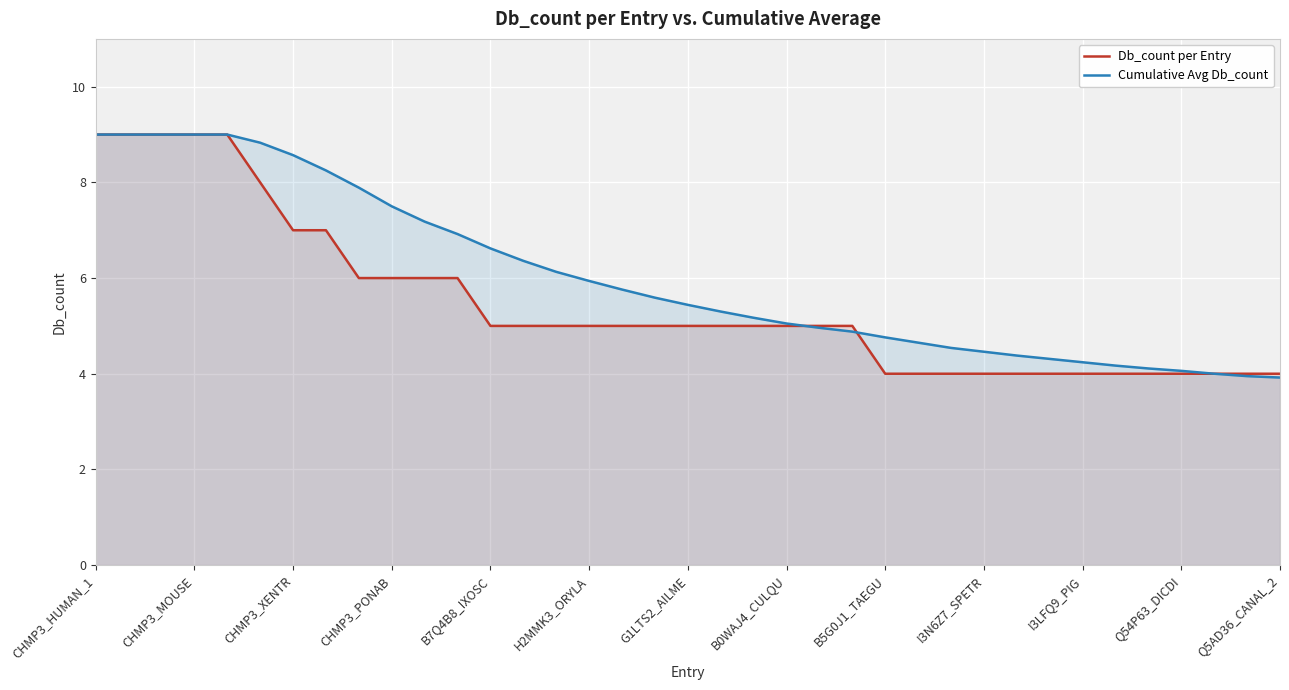

List the series in order of their overall mean, lowest first.

Db_count per Entry, Cumulative Avg Db_count